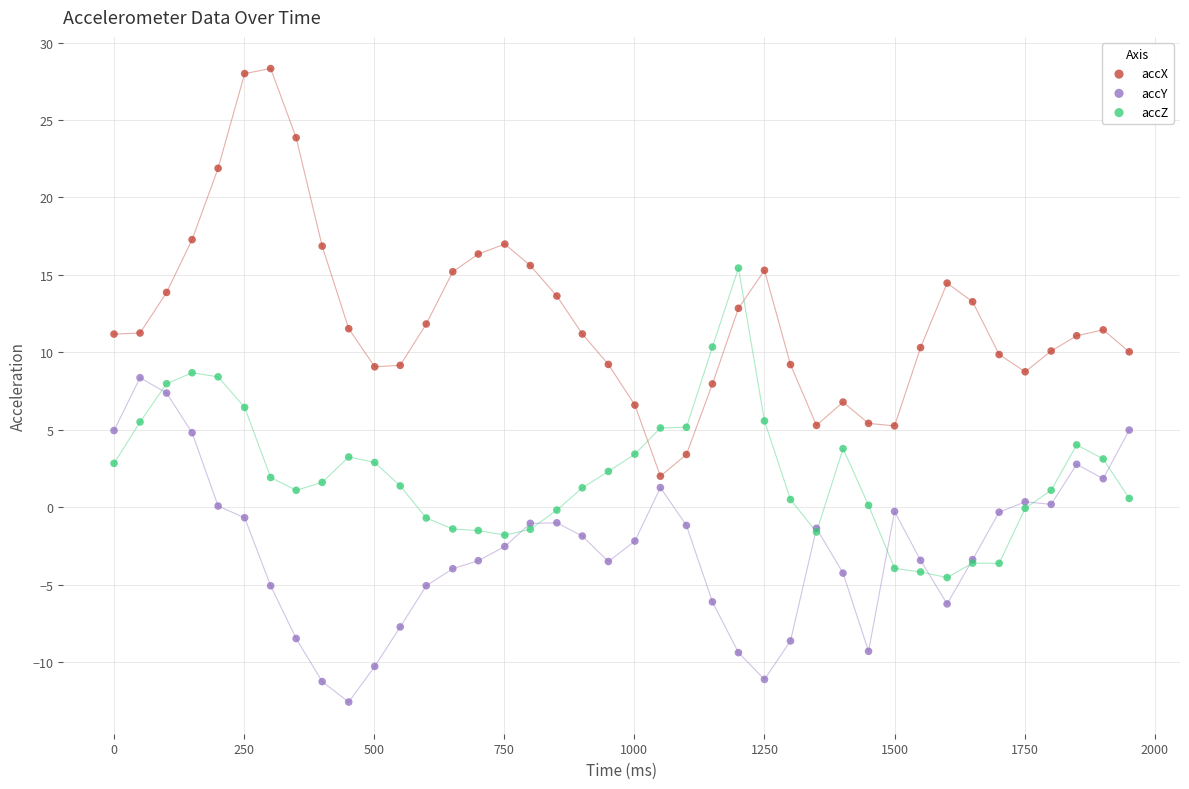

Which series has the largest Y range (max minus min)?

accX